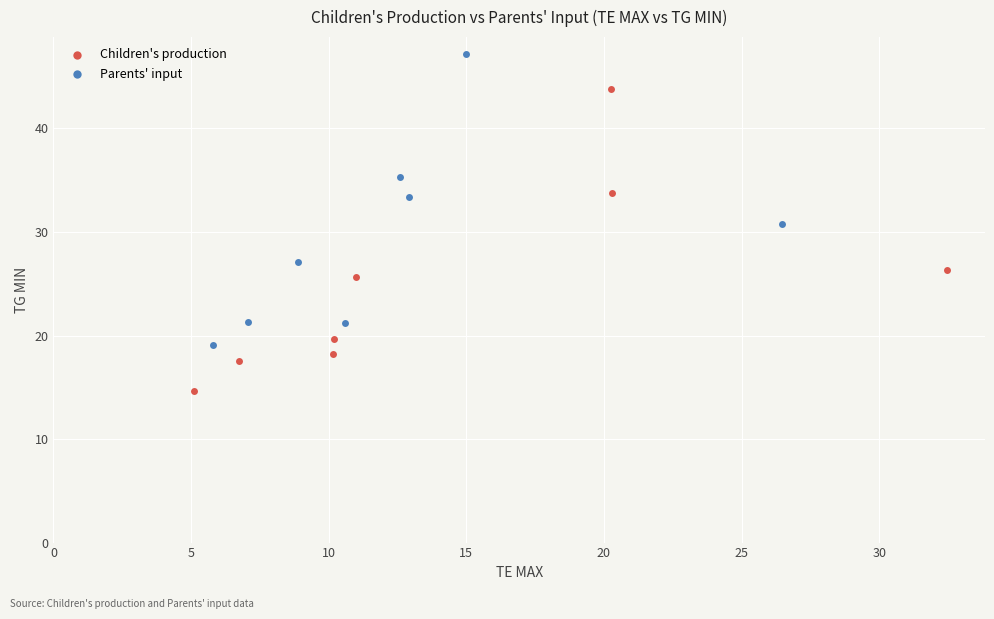

What are all the series names shown in the legend?

Children's production, Parents' input